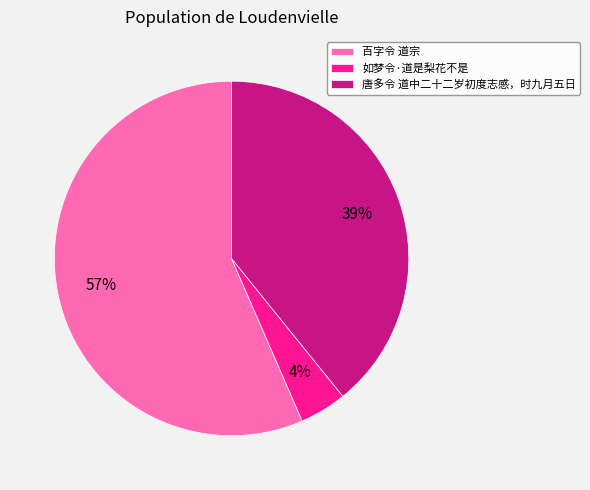

To the nearest percent, what portion does 唐多令 道中二十二岁初度志感，时九月五日 represent?

39%